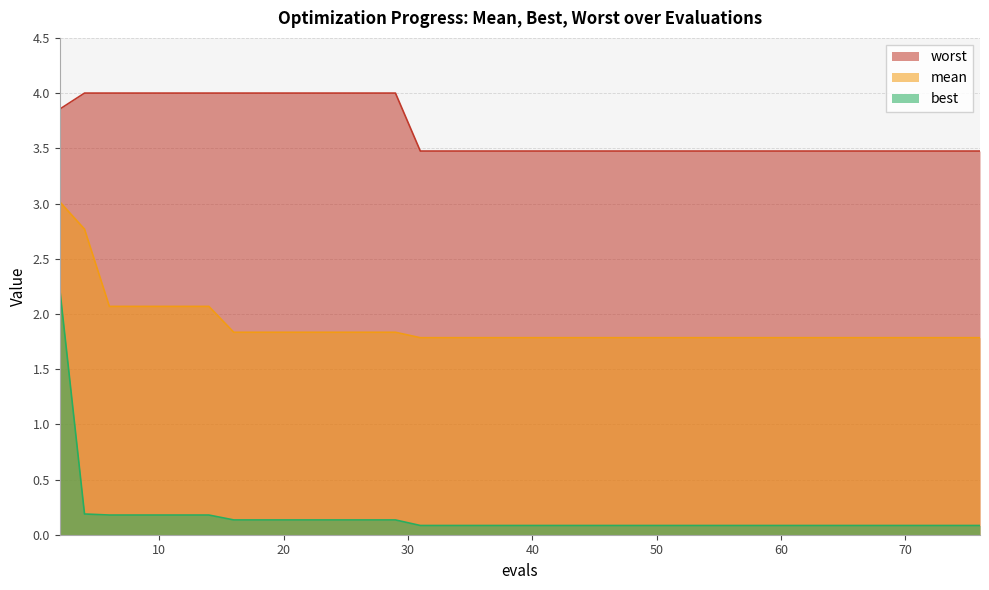

Reading left to right, transcribe all the data shown in this chart.

mean: 2=3.0	4=2.8	6=2.1	8=2.1	10=2.1	12=2.1	14=2.1	16=1.8	18=1.8	20=1.8	22=1.8	23=1.8	25=1.8	27=1.8	29=1.8	31=1.8	43=1.8	52=1.8	62=1.8	76=1.8
best: 2=2.2	4=0.2	6=0.2	8=0.2	10=0.2	12=0.2	14=0.2	16=0.1	18=0.1	20=0.1	22=0.1	23=0.1	25=0.1	27=0.1	29=0.1	31=0.1	43=0.1	52=0.1	62=0.1	76=0.1
worst: 2=3.9	4=4.0	6=4.0	8=4.0	10=4.0	12=4.0	14=4.0	16=4.0	18=4.0	20=4.0	22=4.0	23=4.0	25=4.0	27=4.0	29=4.0	31=3.5	43=3.5	52=3.5	62=3.5	76=3.5